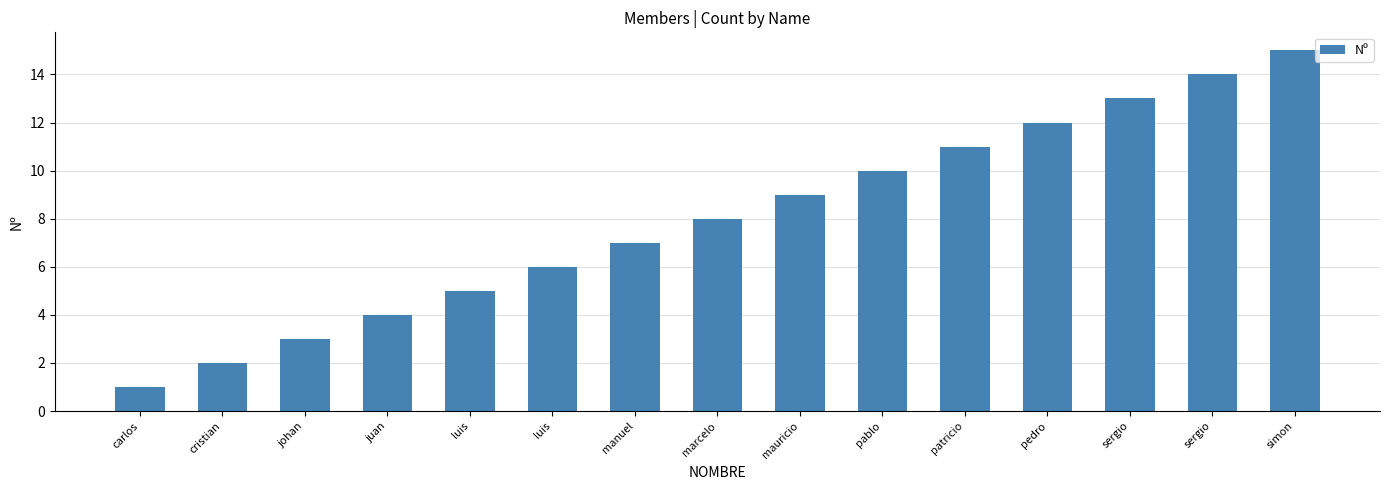

What value does the data have at luis, to the nearest 5?

5